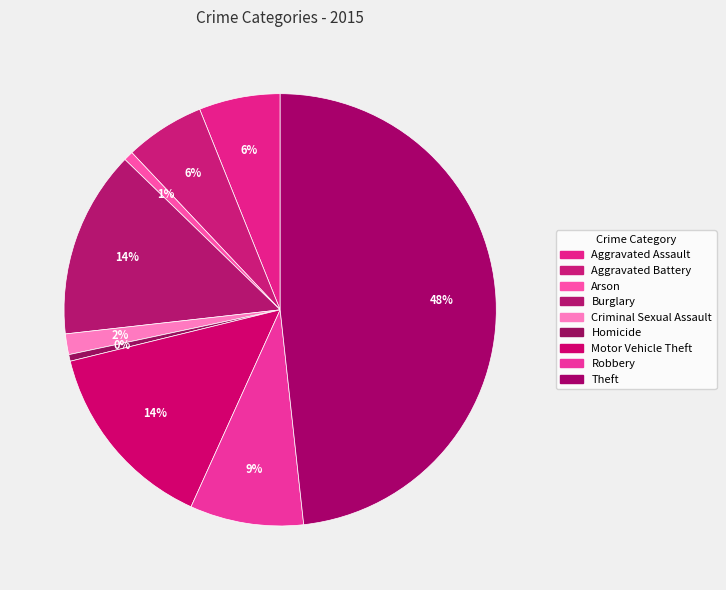

How many segments does this pie chart have?

9